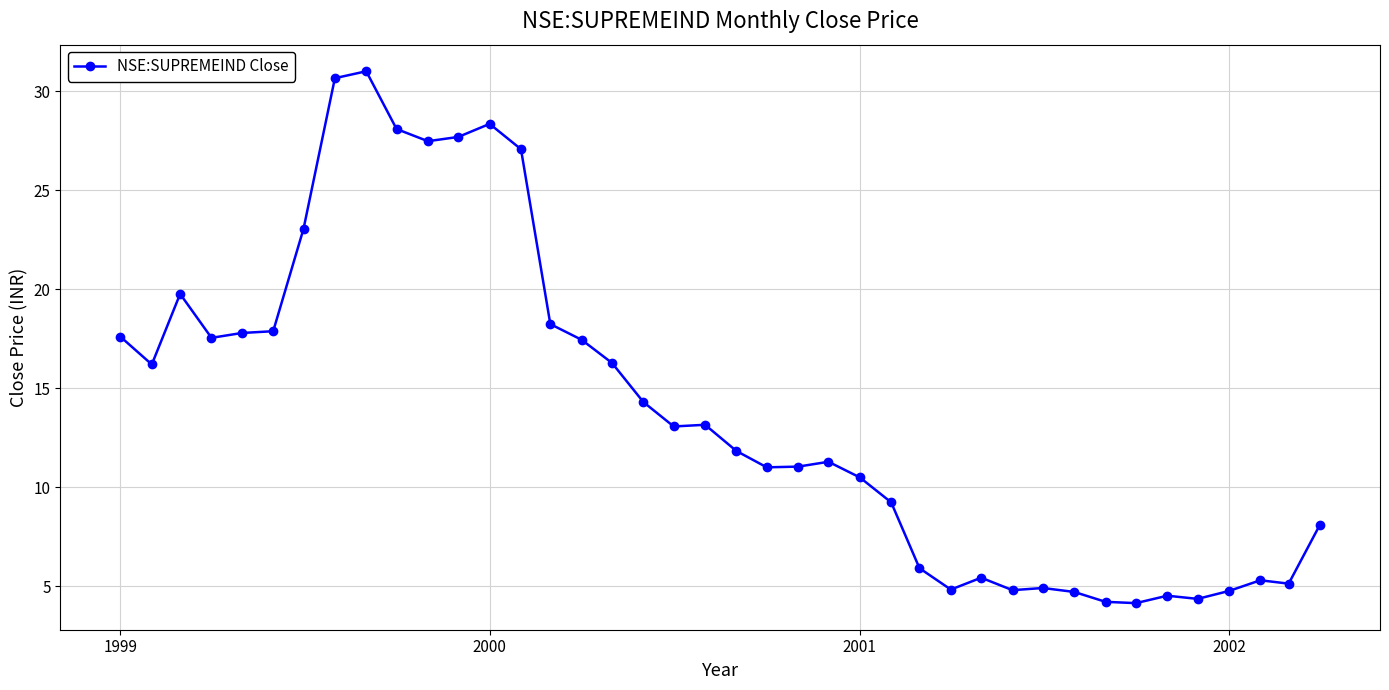

What is the greatest value displayed?

31.0